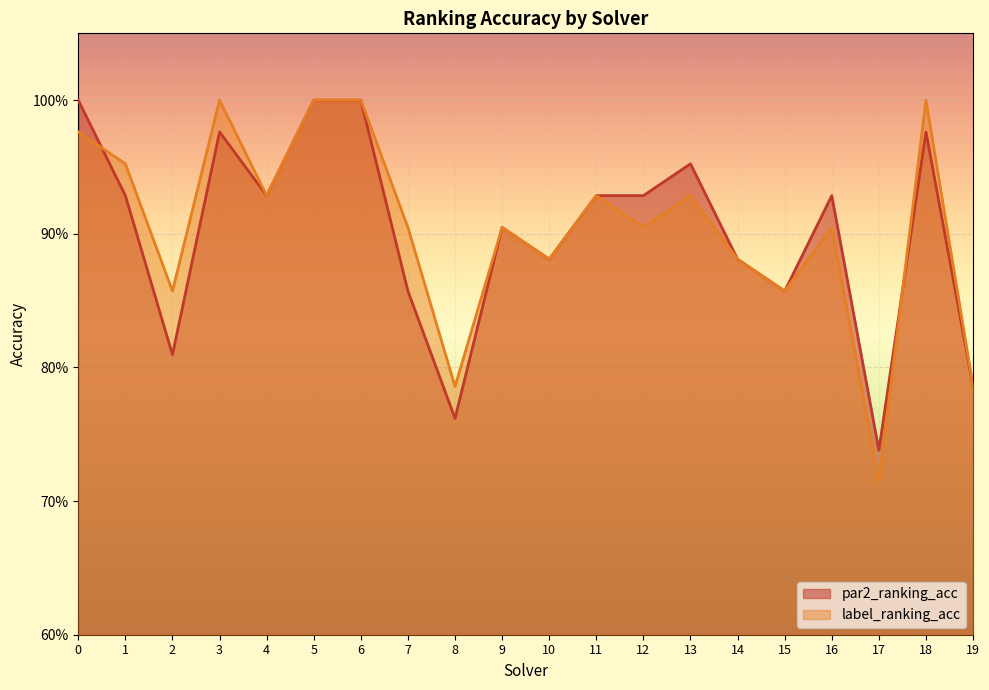

True or false: label_ranking_acc has a value of 0.9 at 2.

True